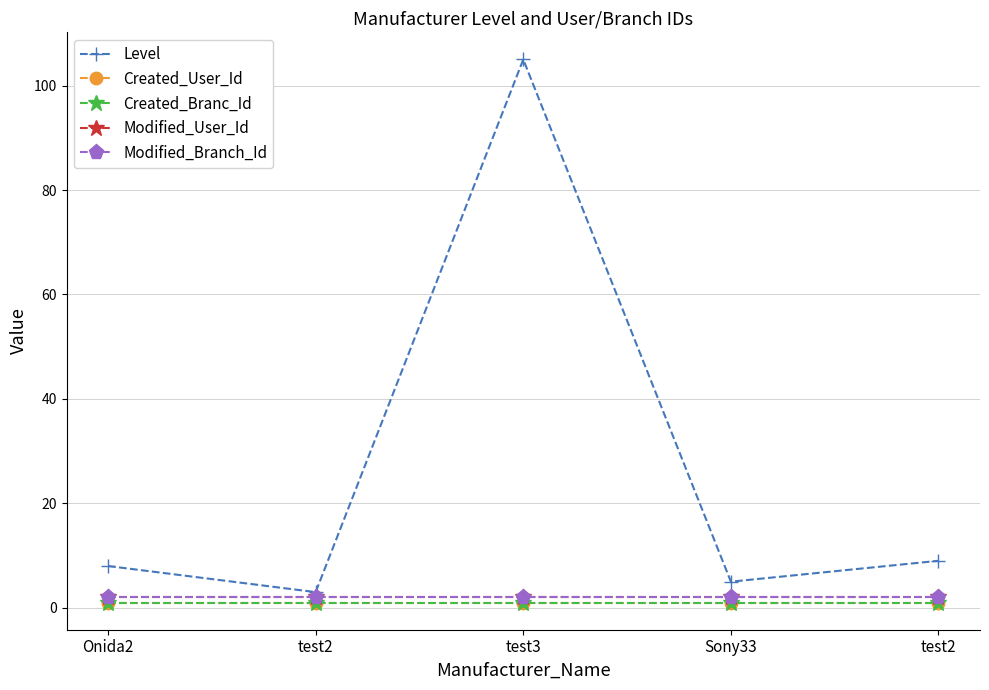

What is the total value across all series at test2?

9